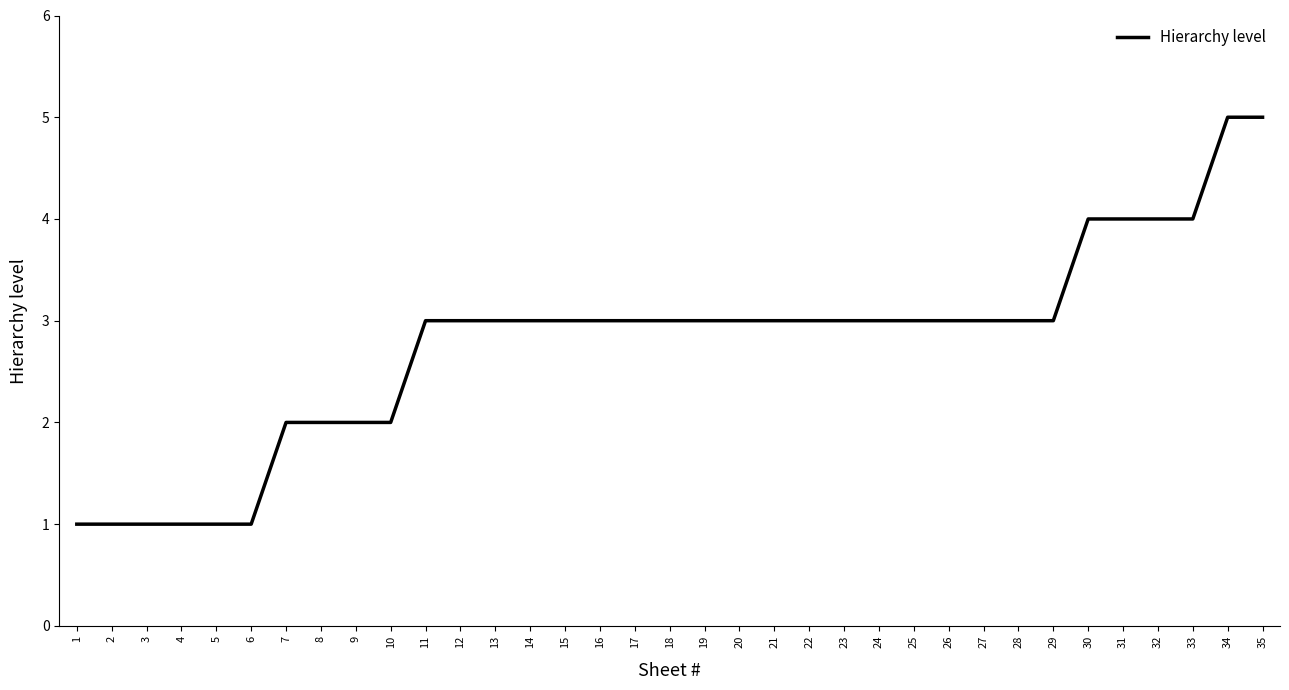

What is the ratio of the value at 22 to the value at 17?

1.0